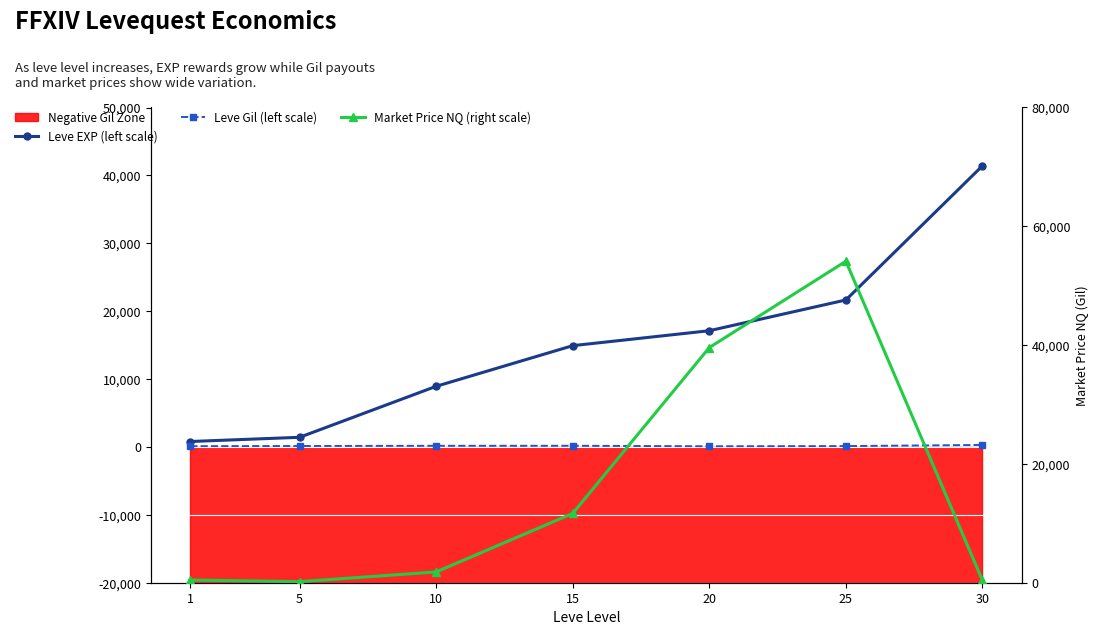

List the series in order of their peak value, highest first.

Market Price NQ (right scale), Leve EXP (left scale), Leve Gil (left scale)